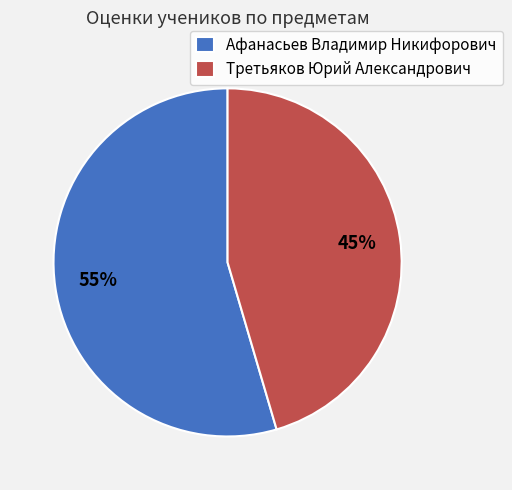

Is the sum of Афанасьев Владимир Никифорович and Третьяков Юрий Александрович greater than half?

Yes